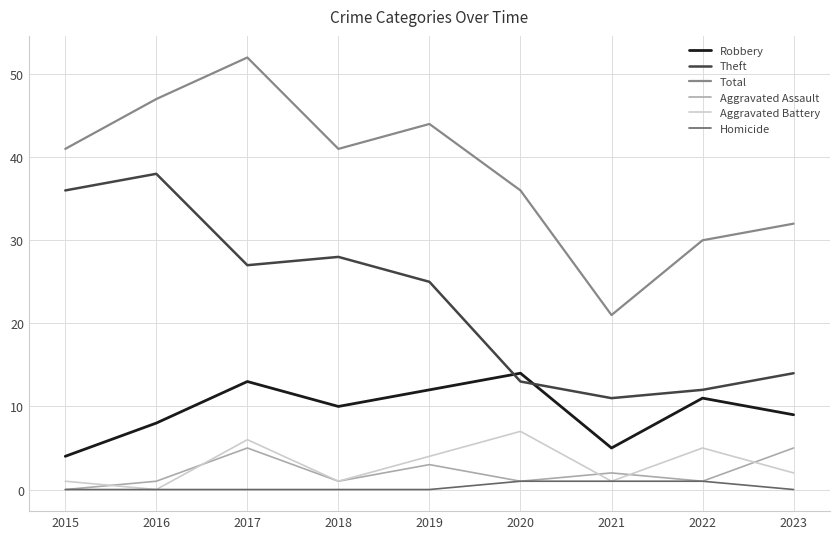

Between 2021 and 2023, which series saw the biggest shift?

Total